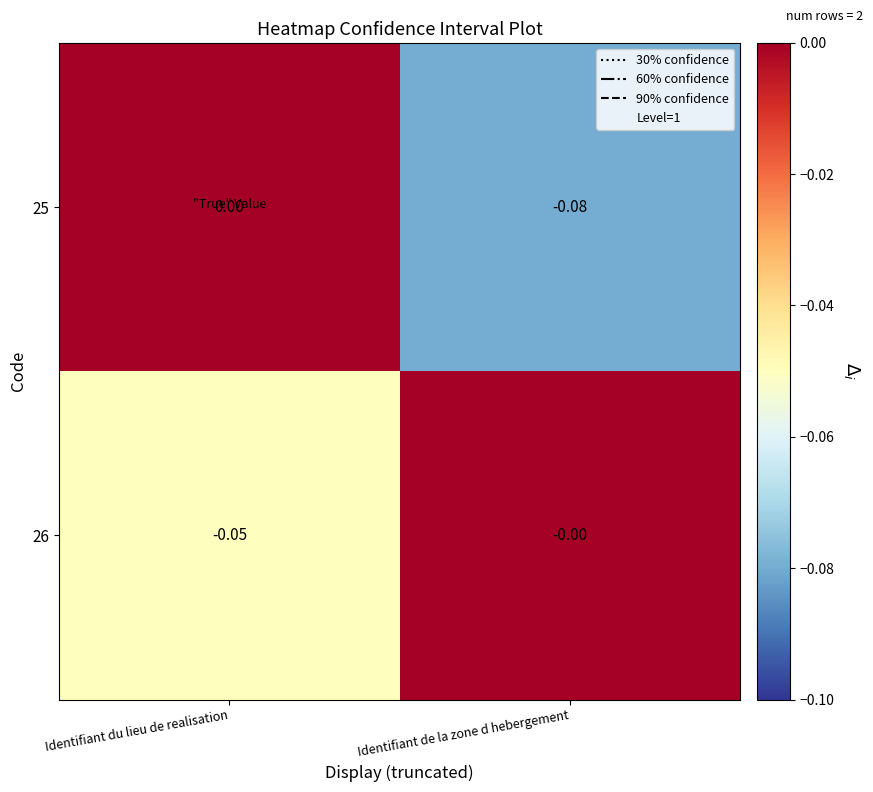

At which label is 26 closest to 0?

Identifiant de la zone d hebergement